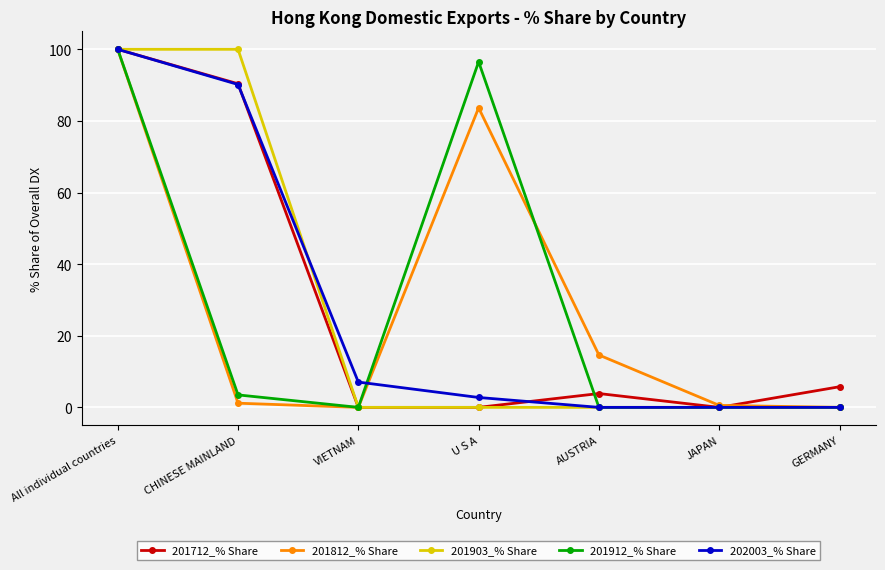

What are all the series names shown in the legend?

201712_% Share, 201812_% Share, 201903_% Share, 201912_% Share, 202003_% Share